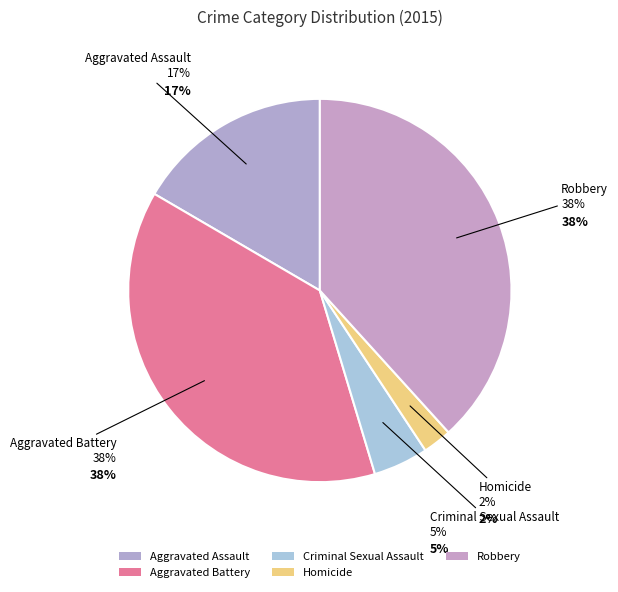

Count the number of slices in the pie.

5